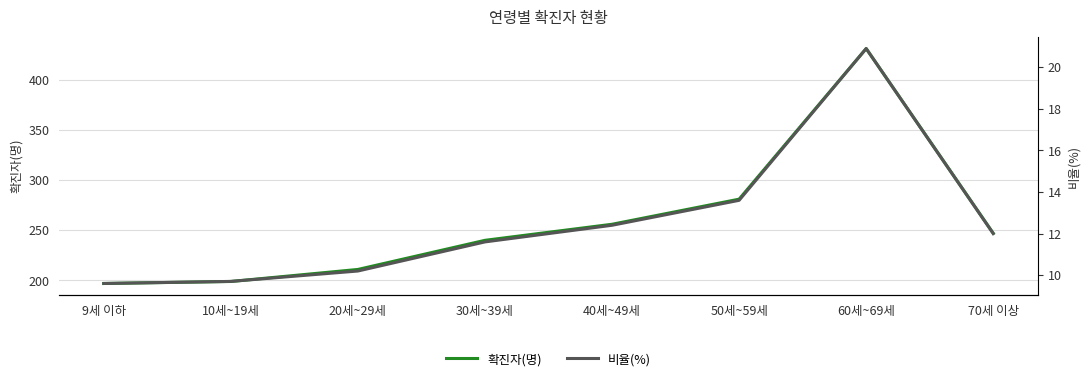

True or false: 확진자(명) has a value of 199.0 at 10세~19세.

True